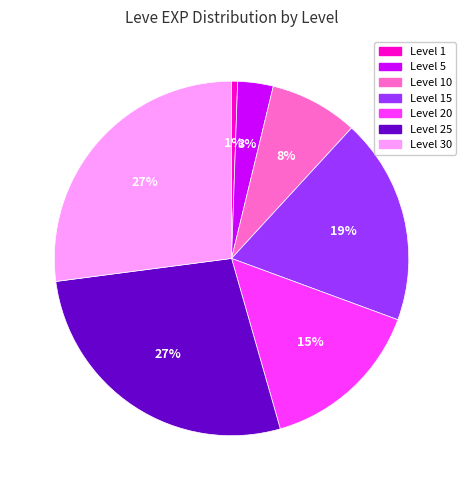

To the nearest percent, what is the average slice percentage?

14%